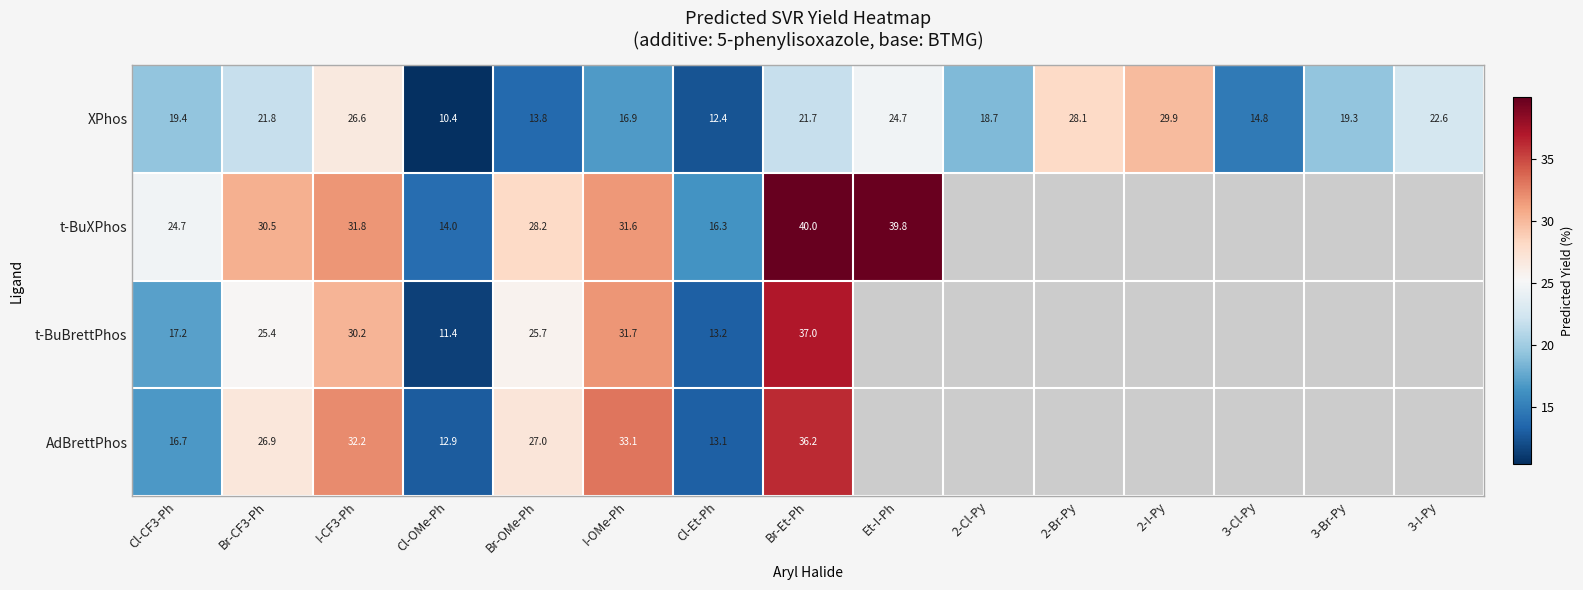

Which series changed the most between Br-CF3-Ph and I-OMe-Ph?

t-BuBrettPhos